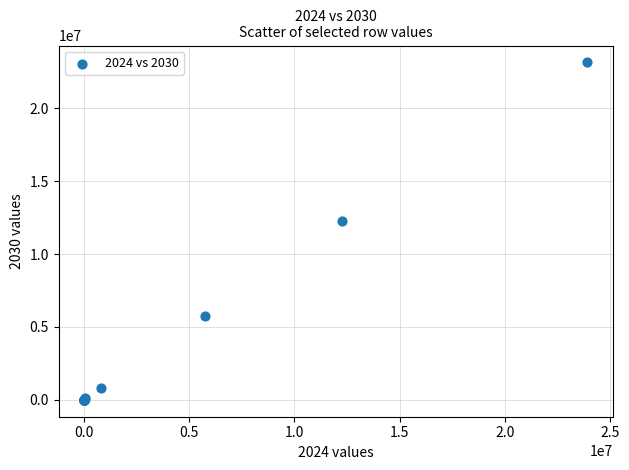

What Y value in the scatter plot is closest to 11578000?

12269300.0